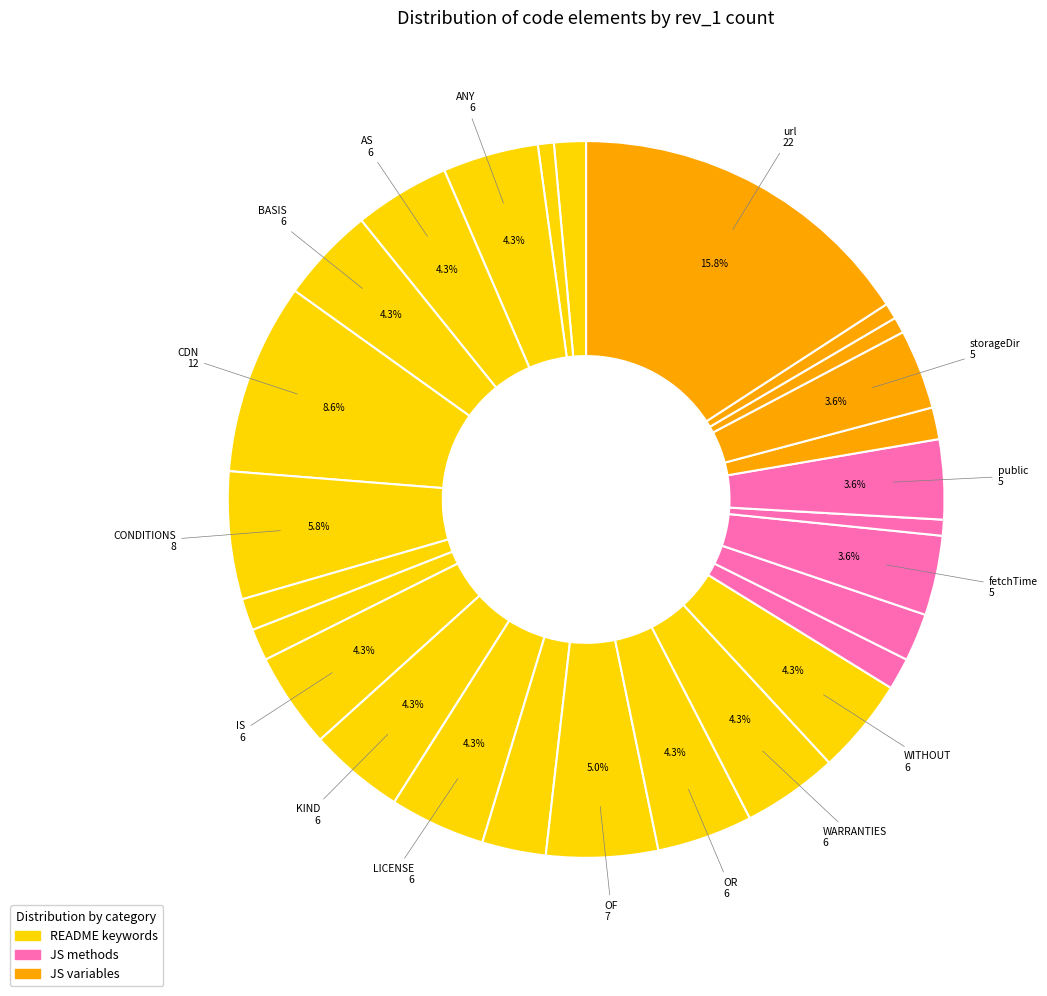

Count the number of slices in the pie.

27